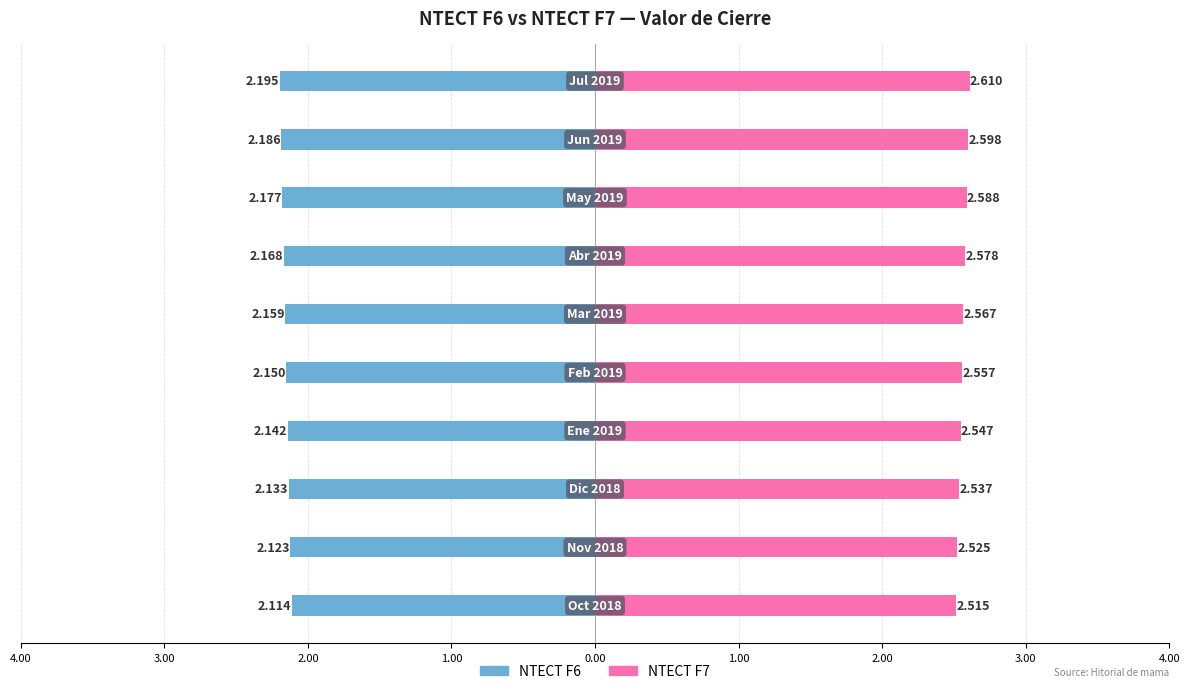

Reading left to right, list all the values displayed in this chart.

NTECT F6: -2.1	-2.1	-2.1	-2.1	-2.2	-2.2	-2.2	-2.2	-2.2	-2.2
NTECT F7: 2.5	2.5	2.5	2.5	2.6	2.6	2.6	2.6	2.6	2.6